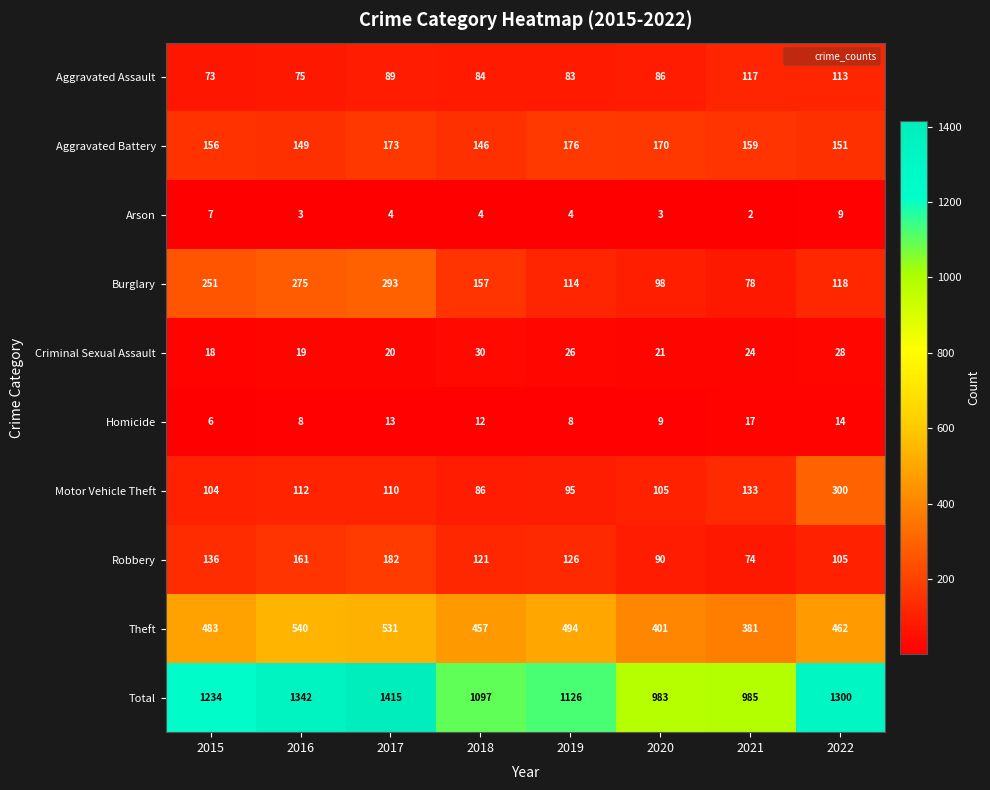

List the series in order of their peak value, highest first.

Total, Theft, Motor Vehicle Theft, Burglary, Robbery, Aggravated Battery, Aggravated Assault, Criminal Sexual Assault, Homicide, Arson